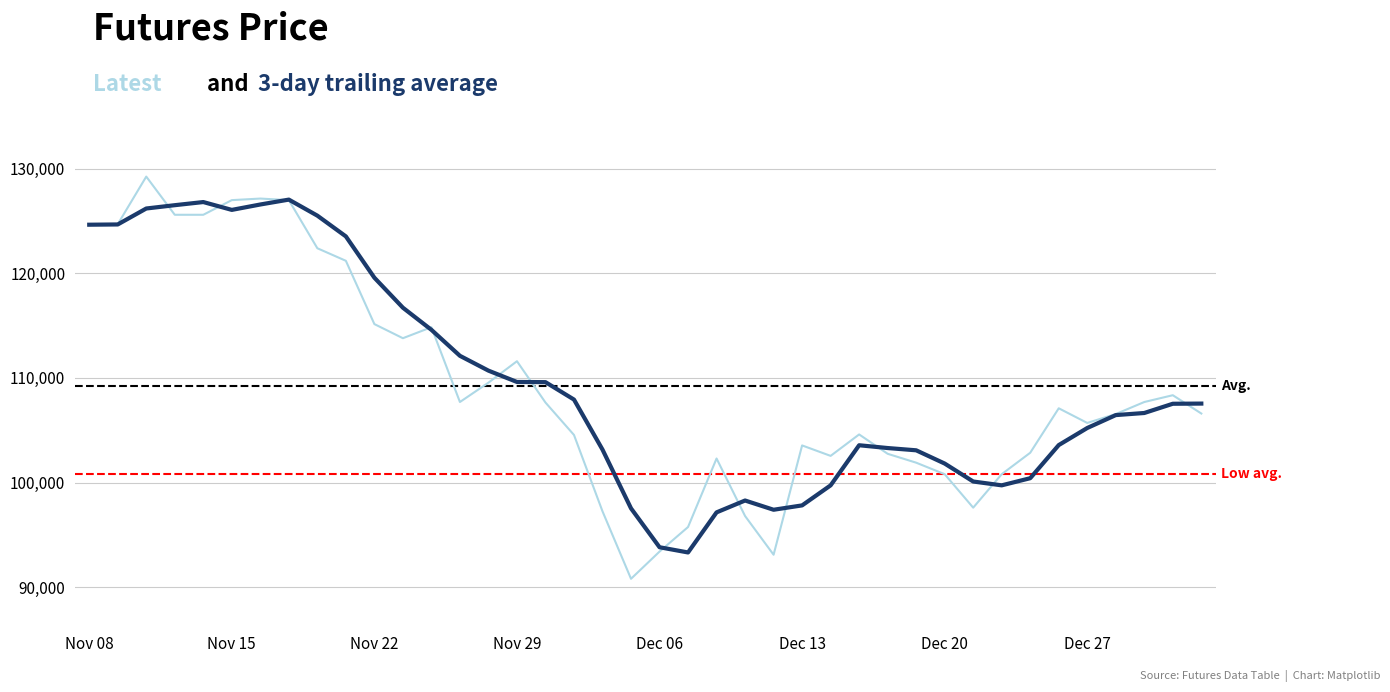

Which has a higher value, Nov 14 or Dec 19?

Nov 14